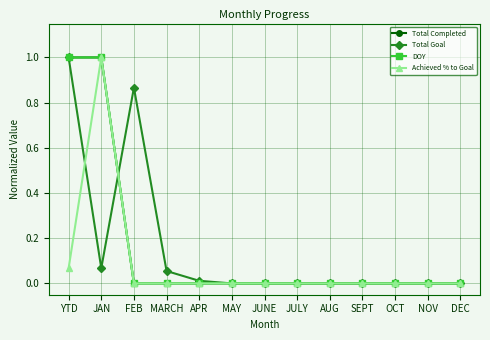

Is this an area chart (filled region under the line)?

No